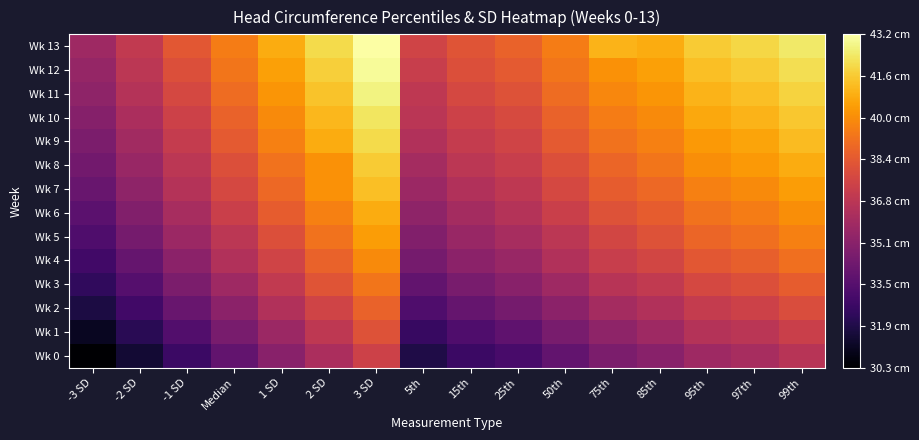

Reading right to left, what are all the values shown in this chart?

Wk 0: 99th=36.6	97th=36.1	95th=35.8	85th=35.1	75th=34.7	50th=33.9	25th=33.1	15th=32.7	5th=31.9	3 SD=37.4	2 SD=36.2	1 SD=35.1	Median=33.9	-1 SD=32.7	-2 SD=31.5	-3 SD=30.3
Wk 1: 99th=37.3	97th=36.7	95th=36.5	85th=35.8	75th=35.3	50th=34.6	25th=33.8	15th=33.3	5th=32.6	3 SD=38.1	2 SD=36.9	1 SD=35.7	Median=34.6	-1 SD=33.4	-2 SD=32.2	-3 SD=31.1
Wk 2: 99th=37.9	97th=37.4	95th=37.1	85th=36.4	75th=36.0	50th=35.2	25th=34.5	15th=34.0	5th=33.3	3 SD=38.7	2 SD=37.5	1 SD=36.4	Median=35.2	-1 SD=34.1	-2 SD=32.9	-3 SD=31.8
Wk 3: 99th=38.5	97th=38.0	95th=37.7	85th=37.0	75th=36.6	50th=35.8	25th=35.1	15th=34.6	5th=33.9	3 SD=39.3	2 SD=38.2	1 SD=37.0	Median=35.8	-1 SD=34.7	-2 SD=33.5	-3 SD=32.4
Wk 4: 99th=39.1	97th=38.6	95th=38.3	85th=37.6	75th=37.2	50th=36.4	25th=35.6	15th=35.2	5th=34.5	3 SD=39.9	2 SD=38.7	1 SD=37.5	Median=36.4	-1 SD=35.2	-2 SD=34.0	-3 SD=32.9
Wk 5: 99th=39.6	97th=39.1	95th=38.8	85th=38.1	75th=37.6	50th=36.8	25th=36.1	15th=35.6	5th=34.9	3 SD=40.4	2 SD=39.2	1 SD=38.0	Median=36.8	-1 SD=35.7	-2 SD=34.5	-3 SD=33.3
Wk 6: 99th=40.0	97th=39.5	95th=39.2	85th=38.5	75th=38.1	50th=37.3	25th=36.5	15th=36.0	5th=35.3	3 SD=40.8	2 SD=39.6	1 SD=38.5	Median=37.3	-1 SD=36.1	-2 SD=34.9	-3 SD=33.7
Wk 7: 99th=40.4	97th=39.9	95th=39.6	85th=38.9	75th=38.5	50th=37.7	25th=36.9	15th=36.4	5th=35.7	3 SD=41.3	2 SD=40.1	1 SD=38.9	Median=37.7	-1 SD=36.5	-2 SD=35.3	-3 SD=34.1
Wk 8: 99th=40.8	97th=40.3	95th=40.0	85th=39.3	75th=38.8	50th=38.0	25th=37.2	15th=36.8	5th=36.0	3 SD=41.6	2 SD=40.1	1 SD=39.2	Median=38.0	-1 SD=36.8	-2 SD=35.6	-3 SD=34.4
Wk 9: 99th=41.2	97th=40.6	95th=40.3	85th=39.6	75th=39.2	50th=38.4	25th=37.5	15th=37.1	5th=36.4	3 SD=42.0	2 SD=40.8	1 SD=39.6	Median=38.4	-1 SD=37.1	-2 SD=35.9	-3 SD=34.7
Wk 10: 99th=41.5	97th=41.0	95th=40.7	85th=39.9	75th=39.5	50th=38.7	25th=37.8	15th=37.4	5th=36.7	3 SD=42.3	2 SD=41.1	1 SD=39.9	Median=38.7	-1 SD=37.4	-2 SD=36.2	-3 SD=35.0
Wk 11: 99th=41.8	97th=41.3	95th=41.0	85th=40.2	75th=39.8	50th=39.0	25th=38.1	15th=37.7	5th=36.9	3 SD=42.7	2 SD=41.4	1 SD=40.2	Median=39.0	-1 SD=37.7	-2 SD=36.5	-3 SD=35.3
Wk 12: 99th=42.1	97th=41.6	95th=41.3	85th=40.5	75th=40.1	50th=39.3	25th=38.4	15th=38.0	5th=37.2	3 SD=43.0	2 SD=41.7	1 SD=40.5	Median=39.3	-1 SD=38.0	-2 SD=36.8	-3 SD=35.5
Wk 13: 99th=42.4	97th=41.9	95th=41.6	85th=40.8	75th=41.0	50th=39.5	25th=38.7	15th=38.2	5th=37.5	3 SD=43.2	2 SD=42.0	1 SD=40.8	Median=39.5	-1 SD=38.3	-2 SD=37.0	-3 SD=35.8